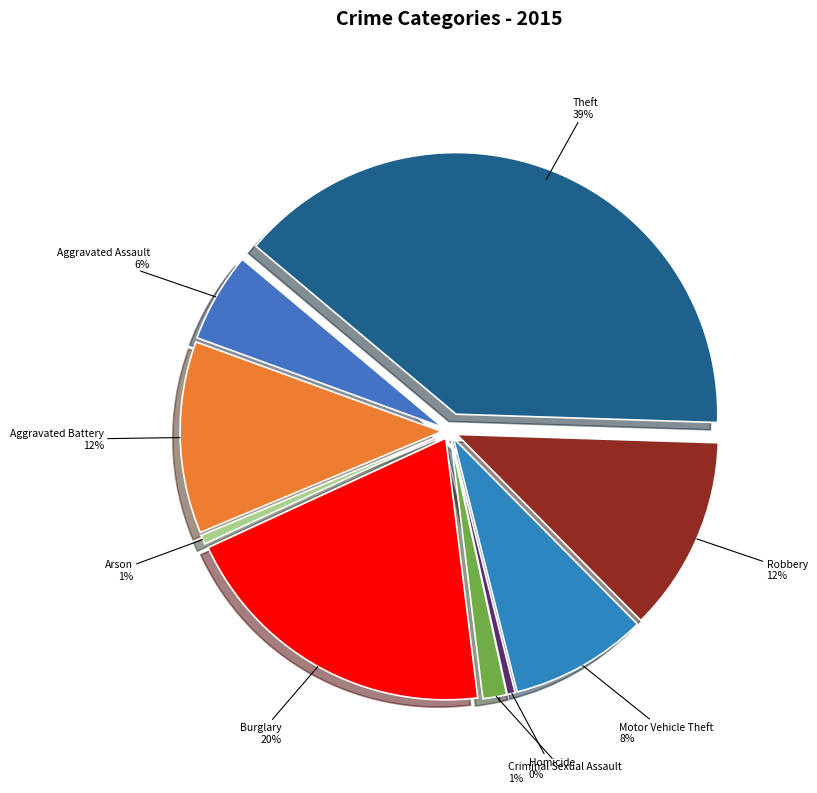

Approximately how many times larger is the value at Theft compared to Burglary?

2.0